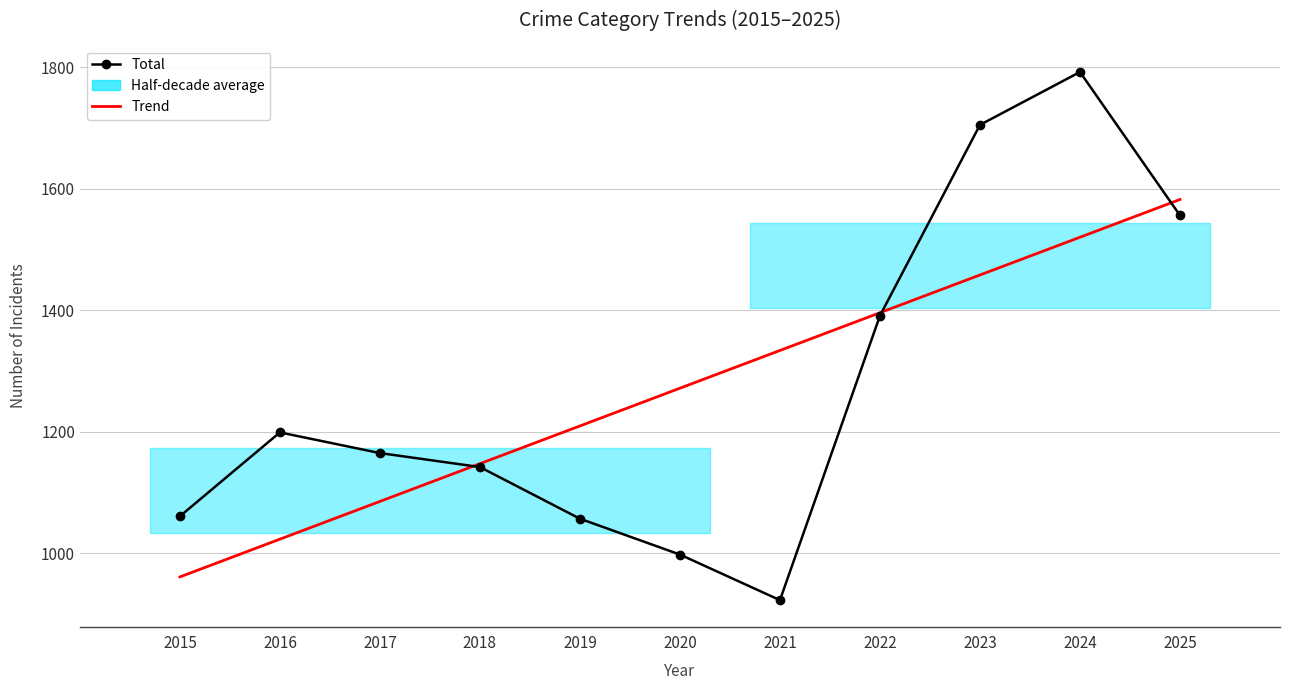

What value does the Trend series have at 2022?

1395.9